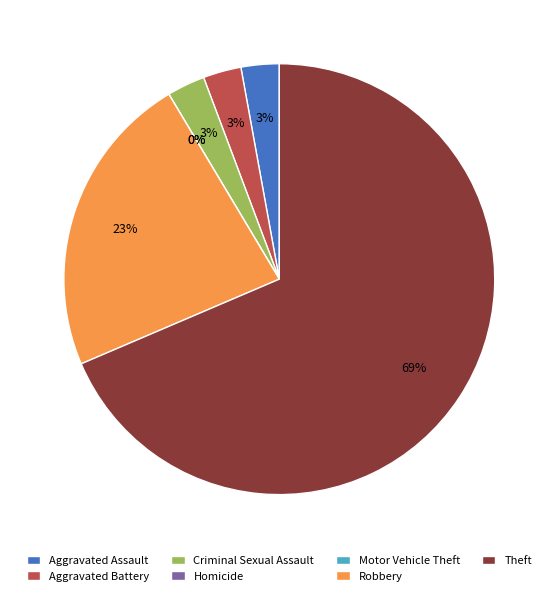

Rank the categories by value from highest to lowest.

Theft, Robbery, Aggravated Assault, Aggravated Battery, Criminal Sexual Assault, Homicide, Motor Vehicle Theft